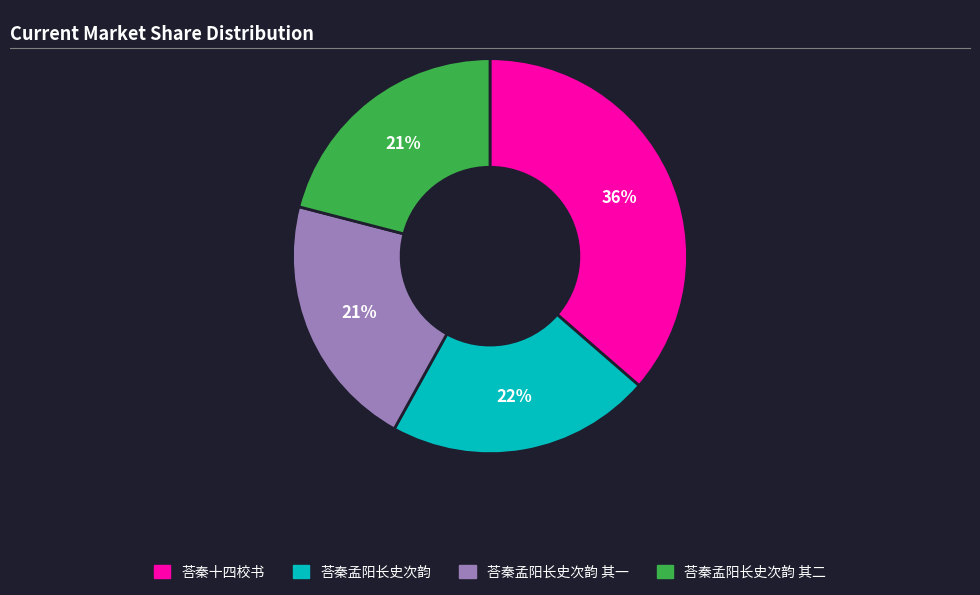

Which has a higher value, 荅秦十四校书 or 荅秦孟阳长史次韵 其二?

荅秦十四校书